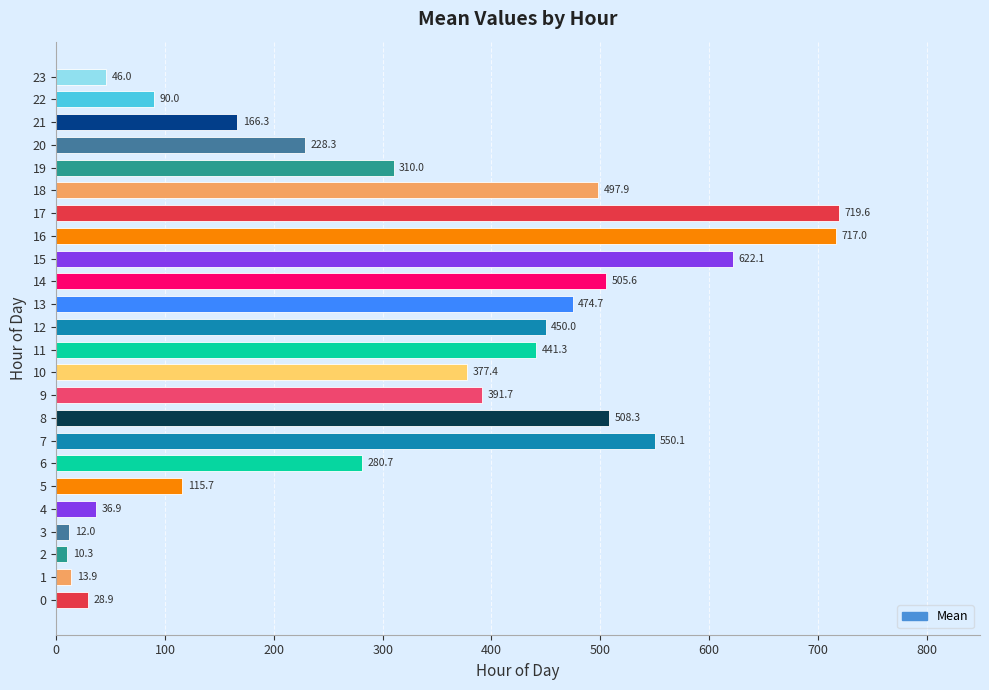

What is the approximate value at 6?

280.7